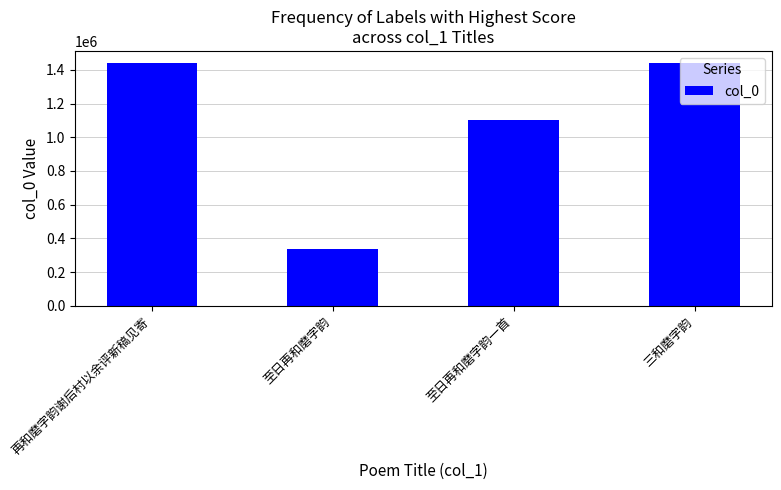

What is the change in value from 再和磨字韵谢后村以余评新稿见寄 to 三和磨字韵?

-1829